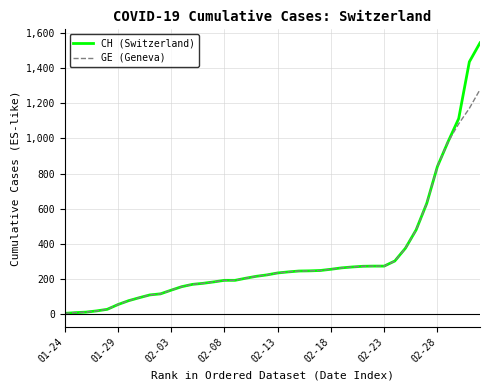

What is the greatest value displayed?

1544